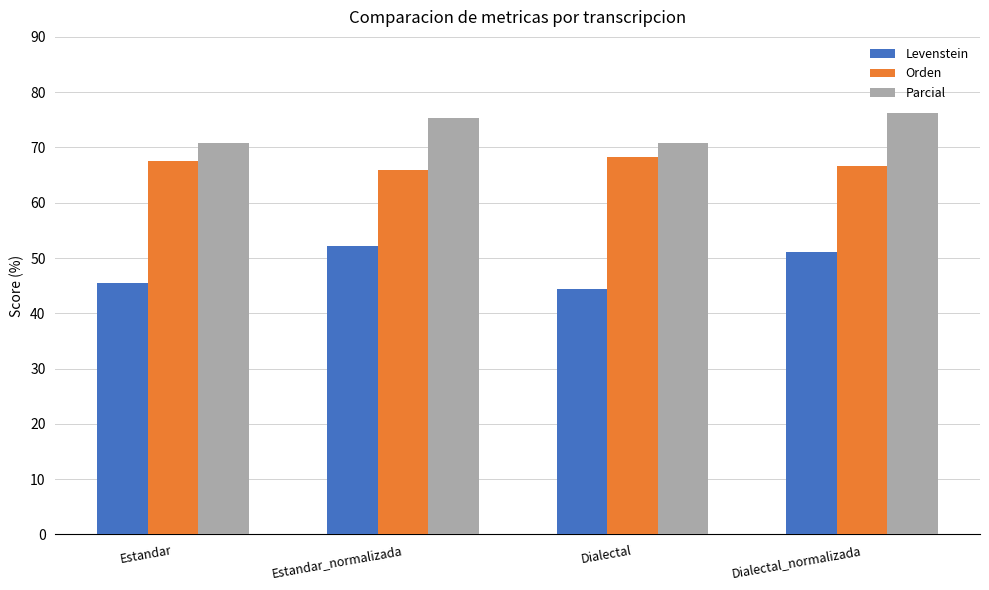

What is the approximate value of Orden at Dialectal?

68.3